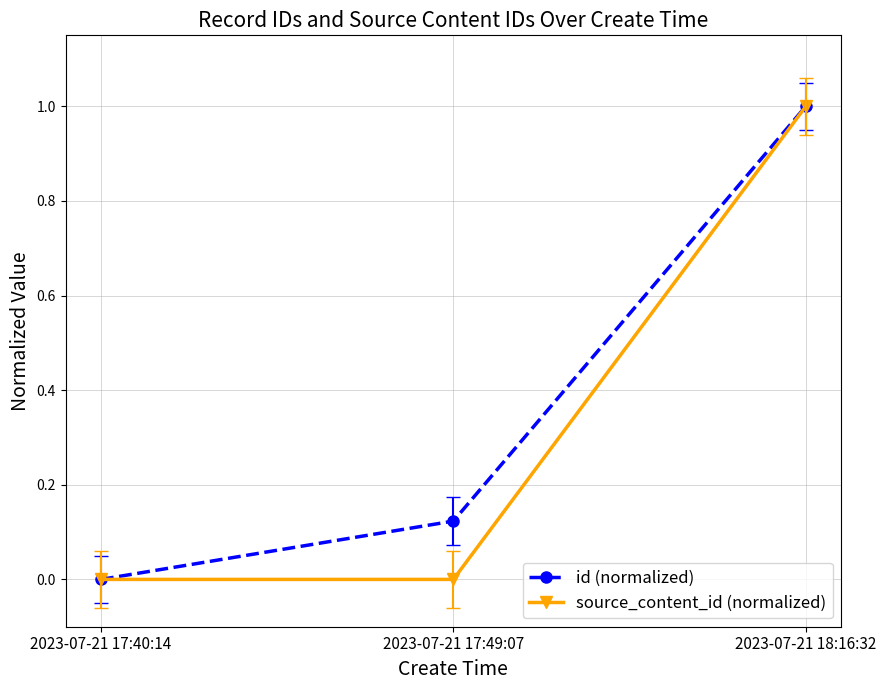

What is the greatest value displayed?

1.0